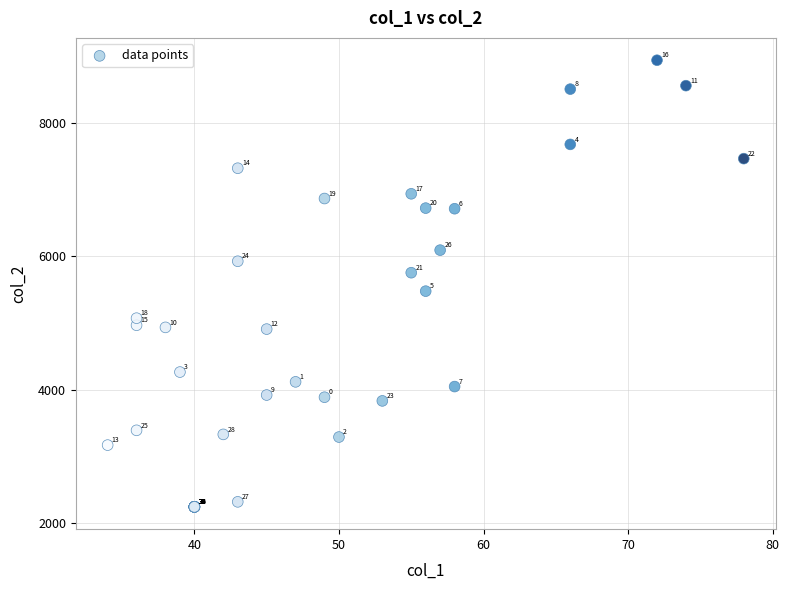

What Y value in the scatter plot is closest to 5593?

5479